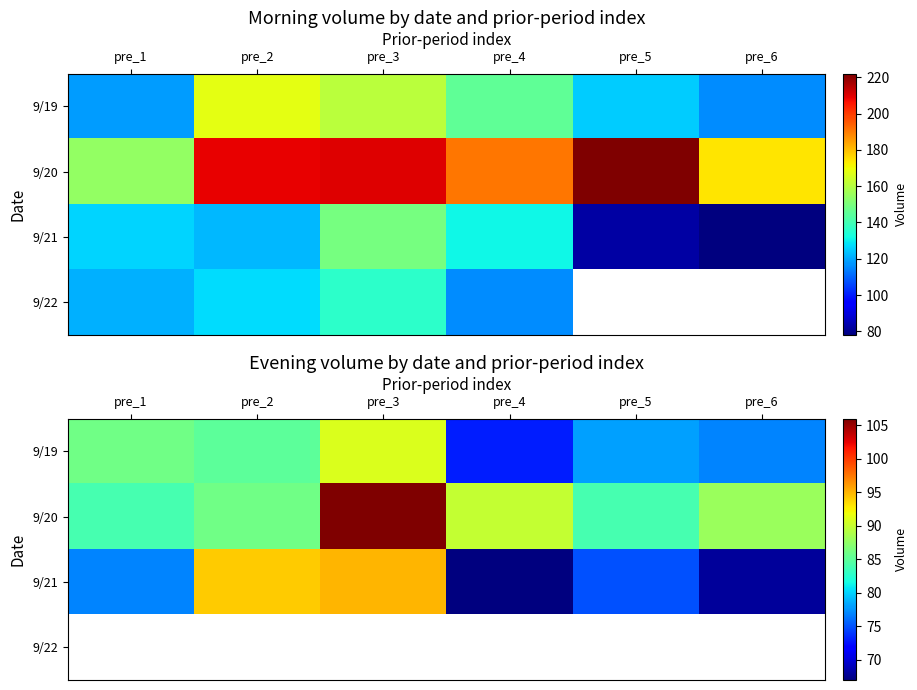

What is the average value of the 9/21 series?

79.3